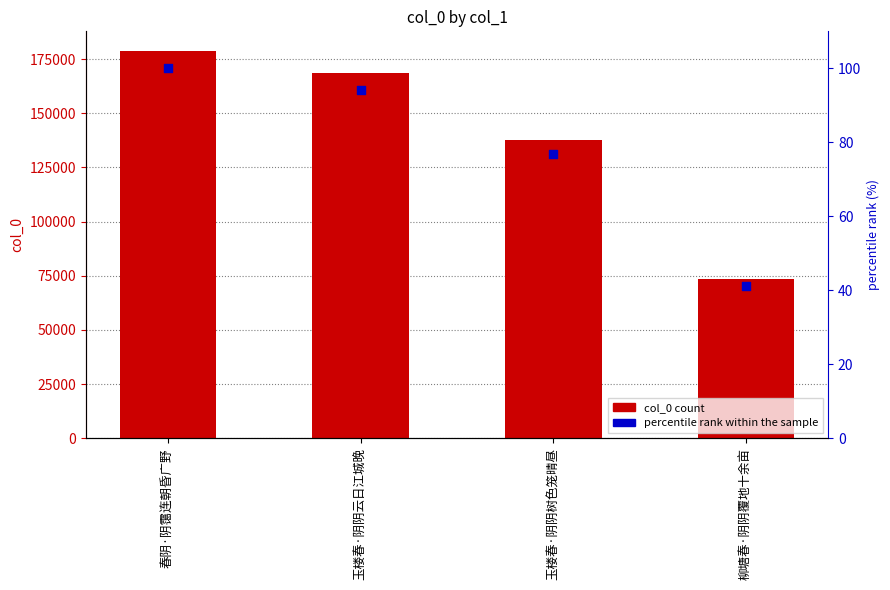

What is the total value across all series at 春阴·阴霭连朝昏广野?

178997.0